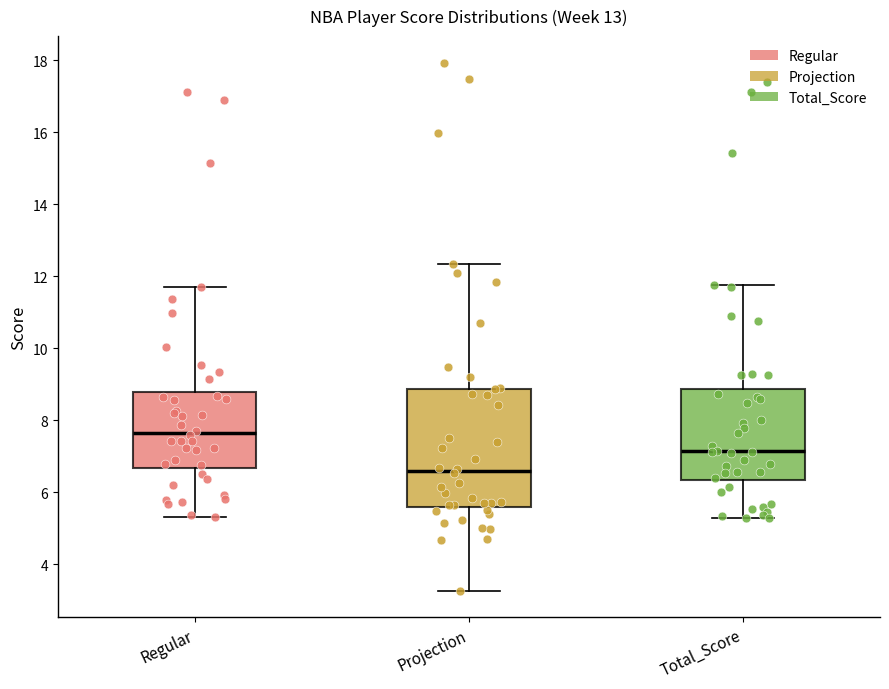

Reading left to right, transcribe this box plot: for each box, give where its median line is, the range the box spans, and where its two whiskers end, as read against the y-axis. The values are not printed on the chart, so give them approximately, as read against the axis.

Regular: median 7.6, box 6.6 to 8.8, whiskers 5.4 to 11.8
Projection: median 6.6, box 5.6 to 8.8, whiskers 3.2 to 12.4
Total_Score: median 7.2, box 6.4 to 8.8, whiskers 5.2 to 11.8